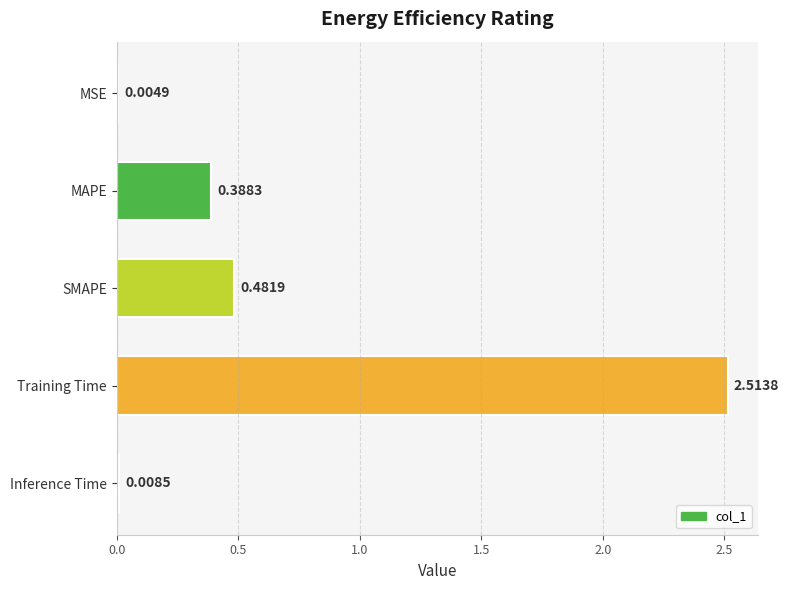

What is the change in value from SMAPE to Inference Time?

-0.5